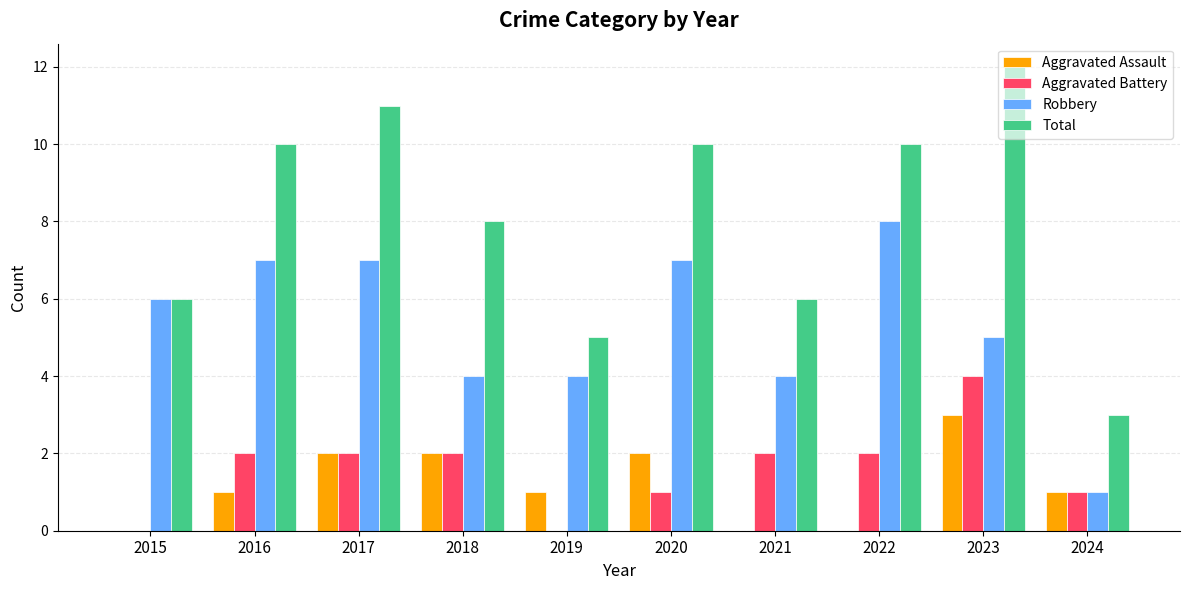

How many groups of bars are there?

10